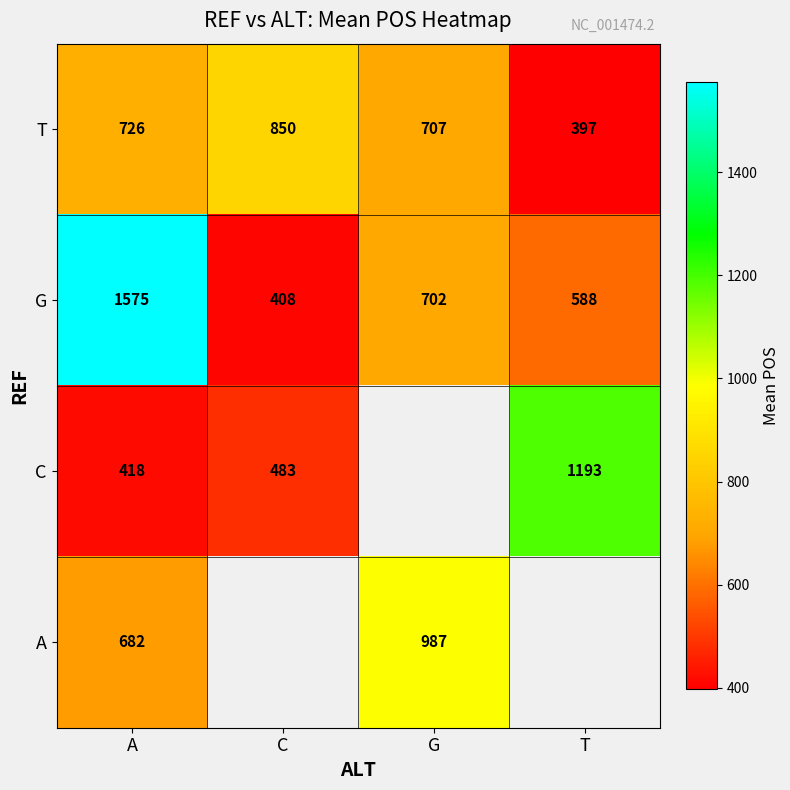

Read the T value at C, to the nearest 50.

850